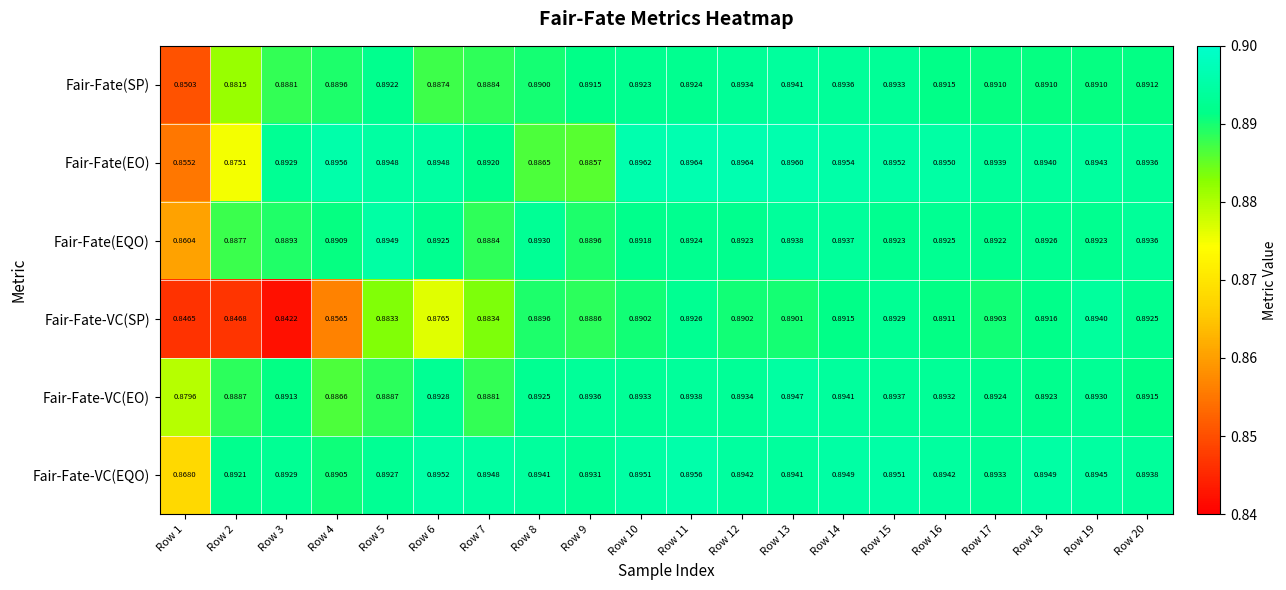

Is the value of Fair-Fate(SP) at Row 14 greater than the value of Fair-Fate(EO) at Row 8?

Yes